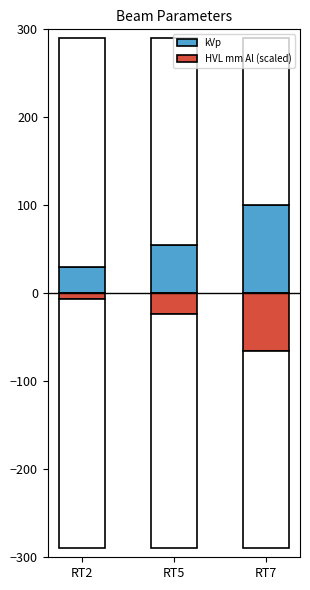

The value of HVL mm Al (scaled) at RT5 is -34. True or false?

False